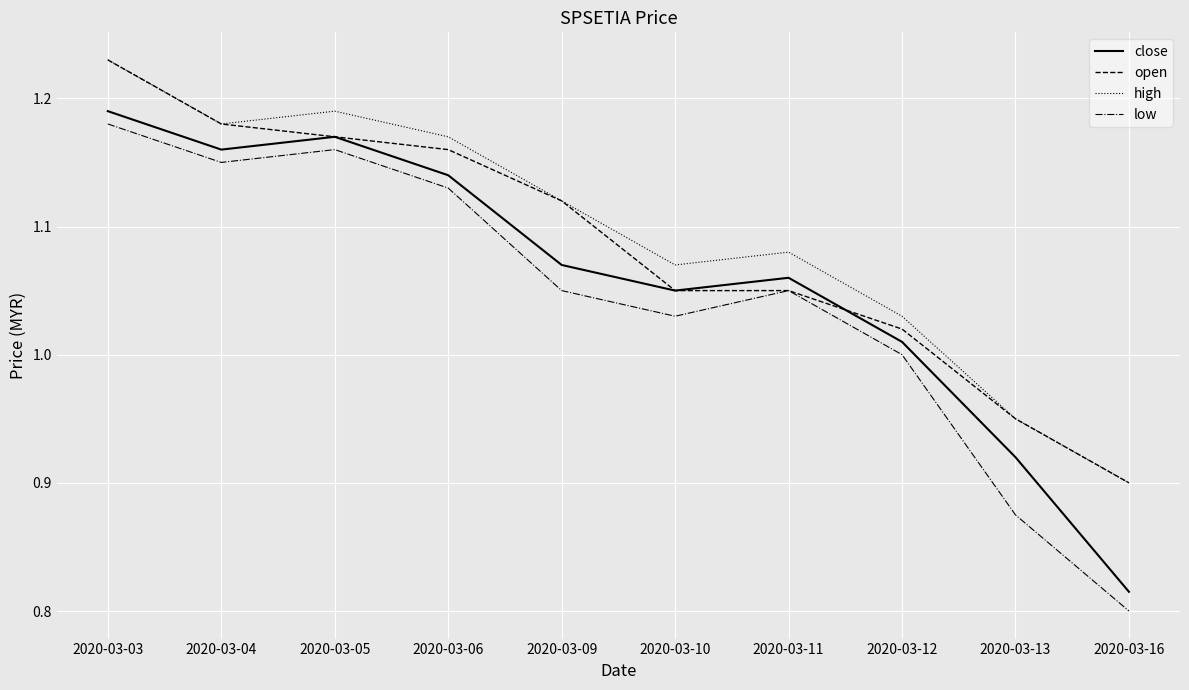

True or false: high and low cross at least once.

False